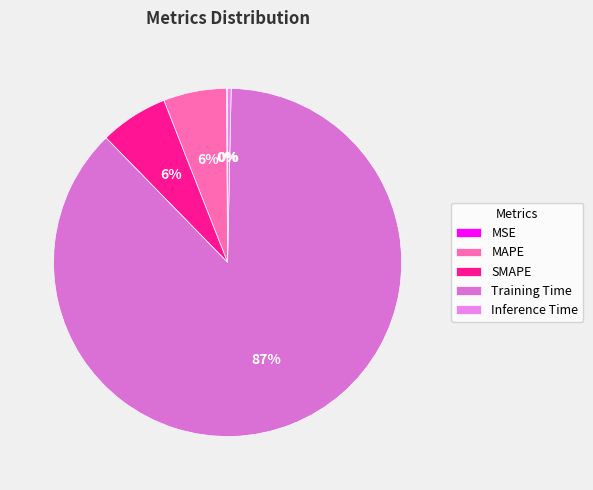

Combined, what portion of the pie is MAPE and SMAPE?

12.2%